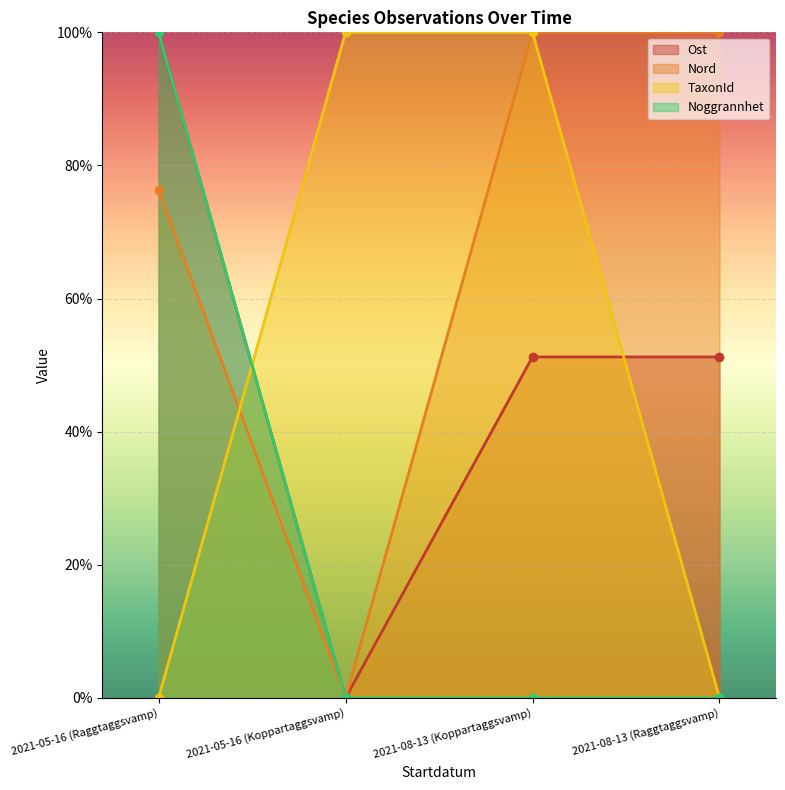

Does the chart display data point markers on the line(s)?

Yes